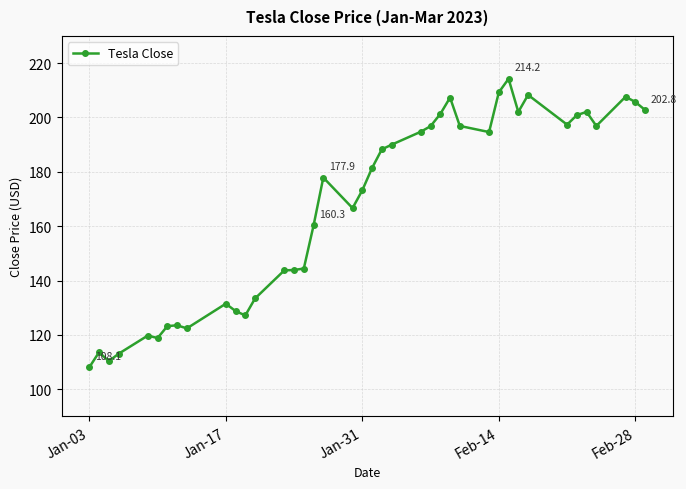

What is the value of the 19th point from the left?

166.7